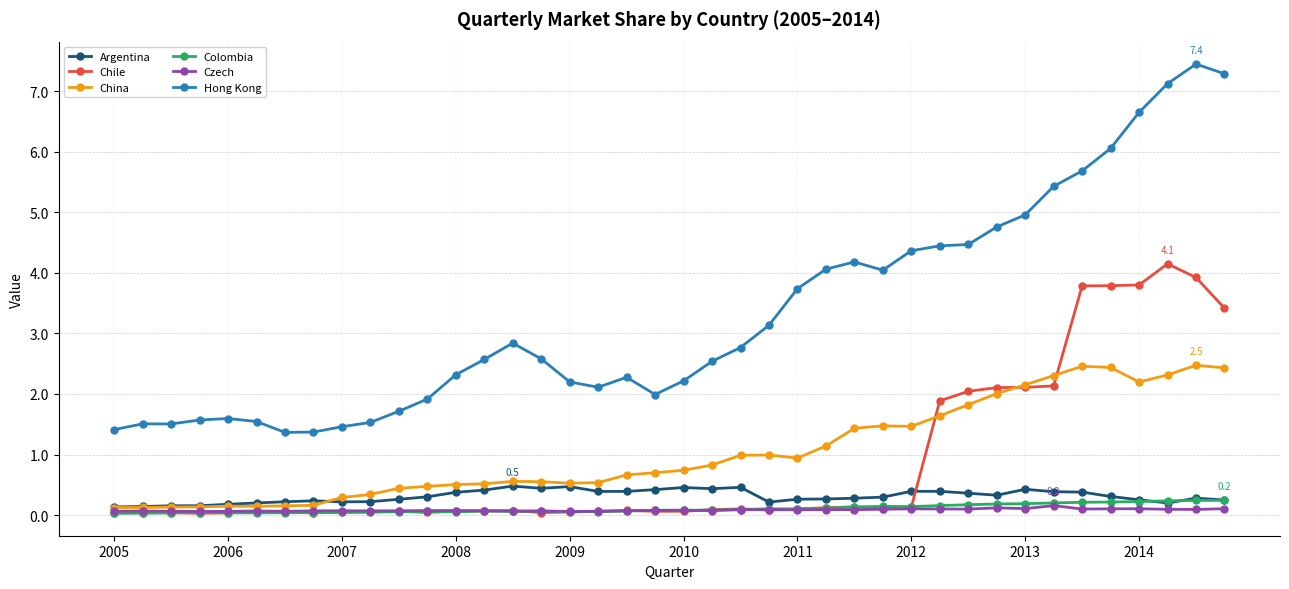

What is the maximum value shown in the chart?

7.4